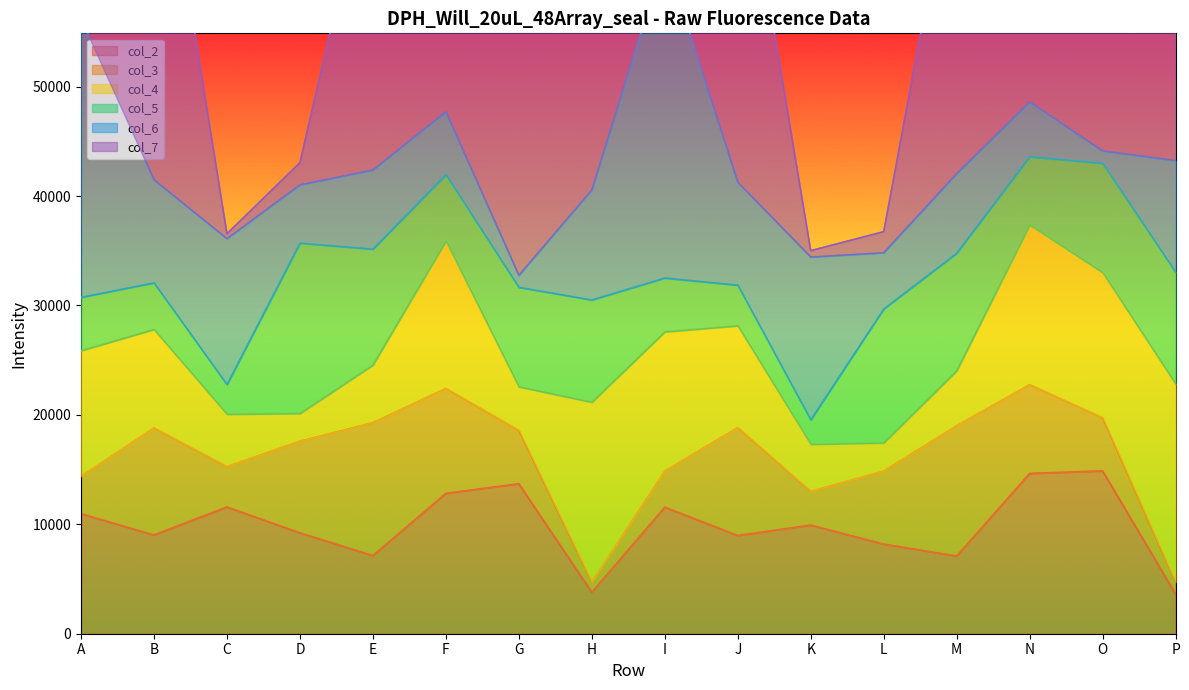

What is the total value across all series at N?

100850